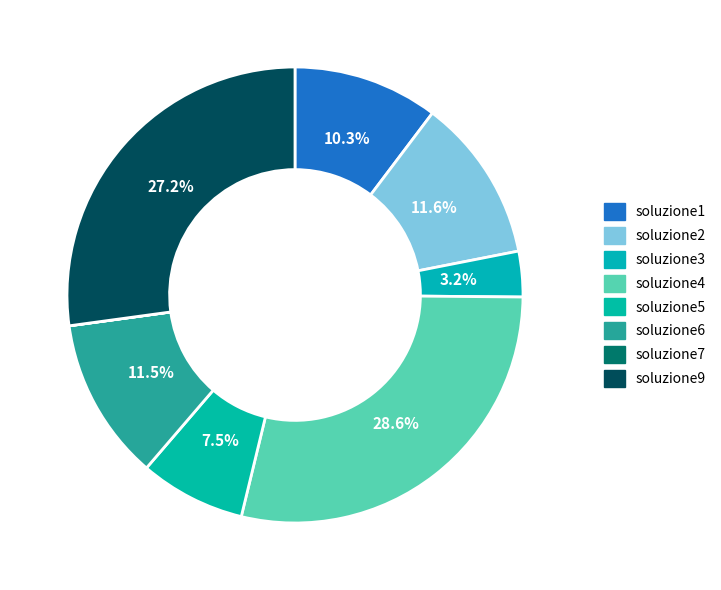

To the nearest percent, what is the average slice percentage?

13%